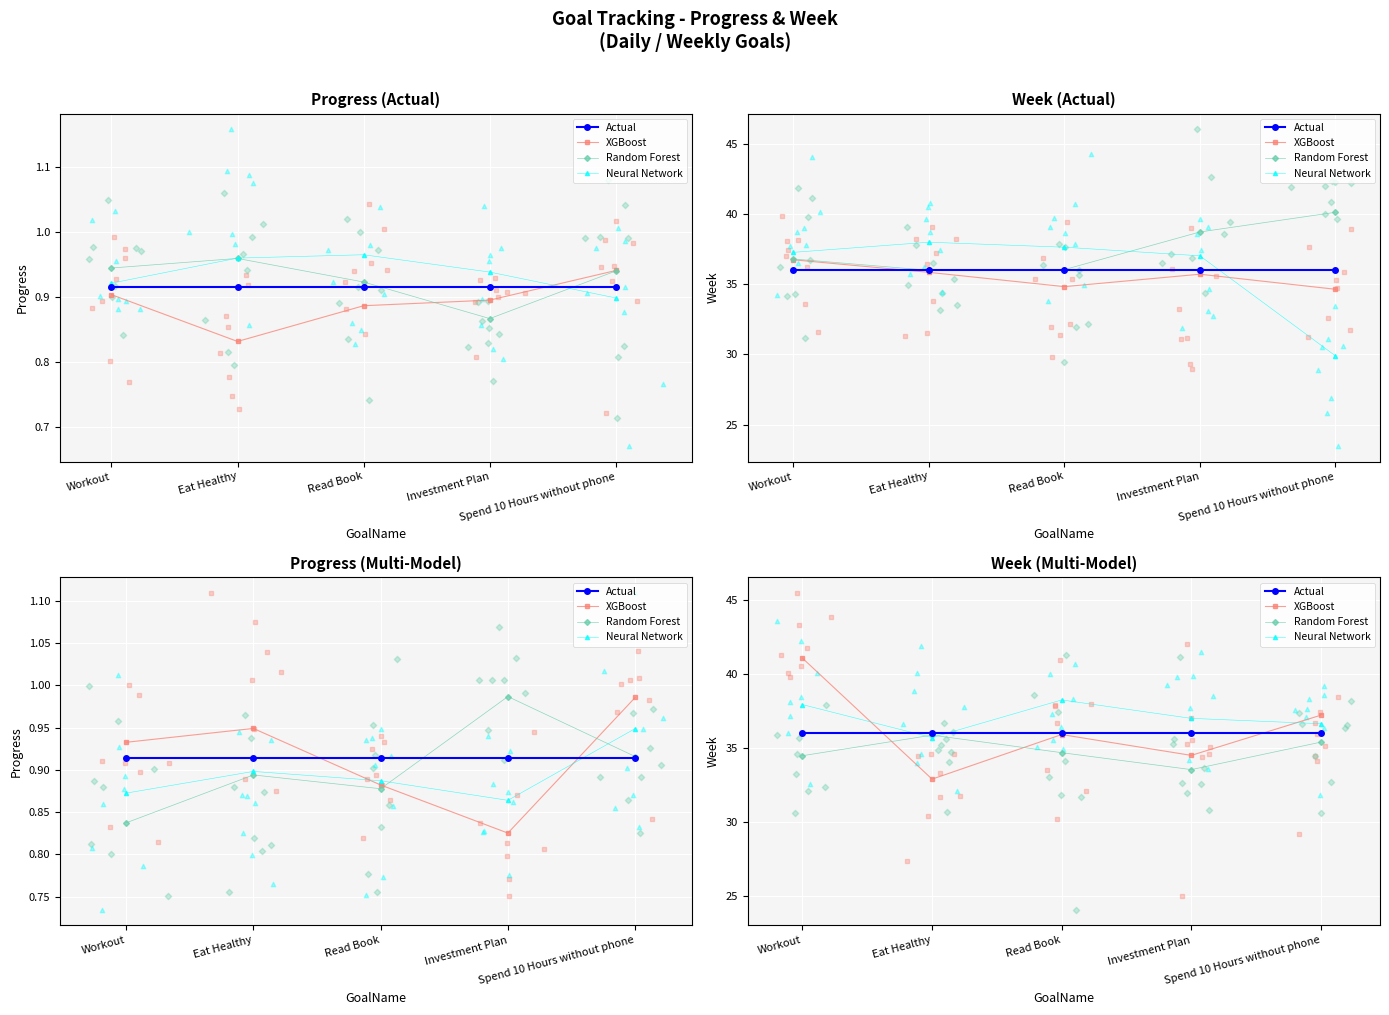

Which series has the largest Y range (max minus min)?

XGBoost